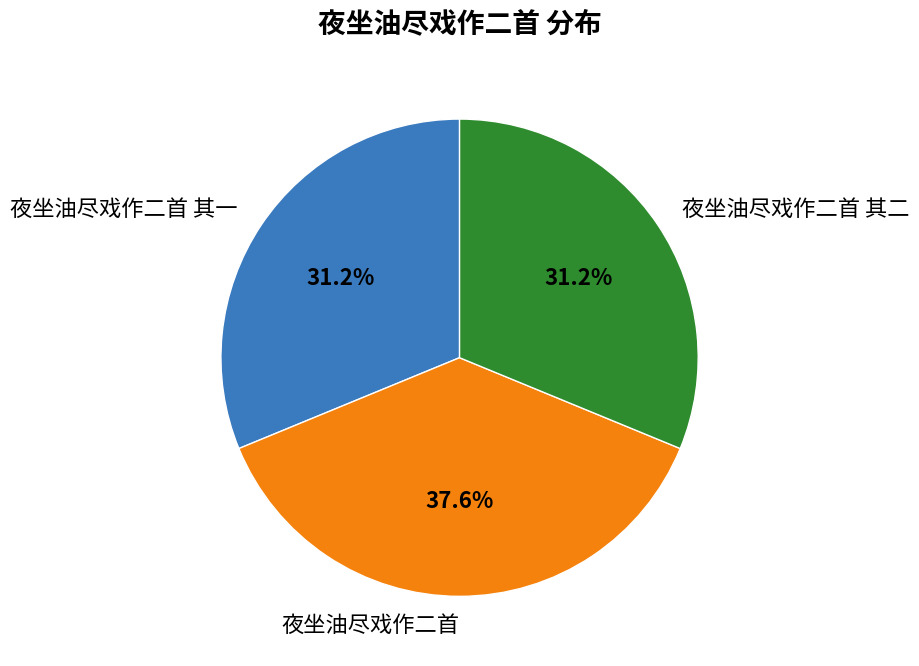

Combined, what portion of the pie is 夜坐油尽戏作二首 and 夜坐油尽戏作二首 其二?

68.8%